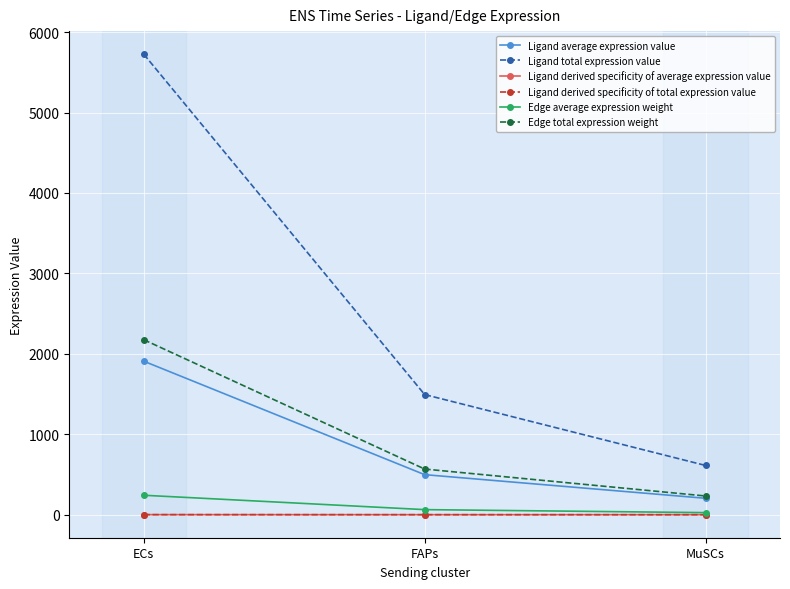

Read the Edge total expression weight value at MuSCs.

232.6